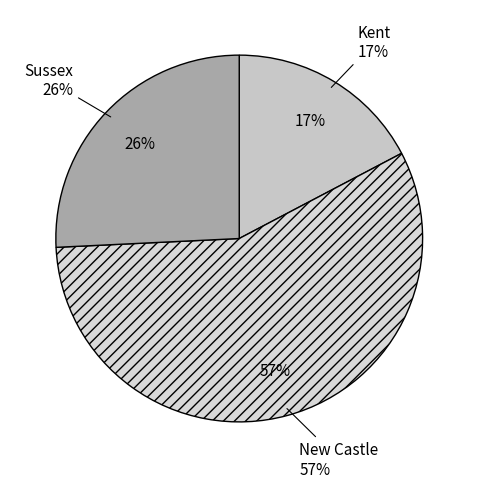

Does New Castle account for over 50% of the chart?

Yes